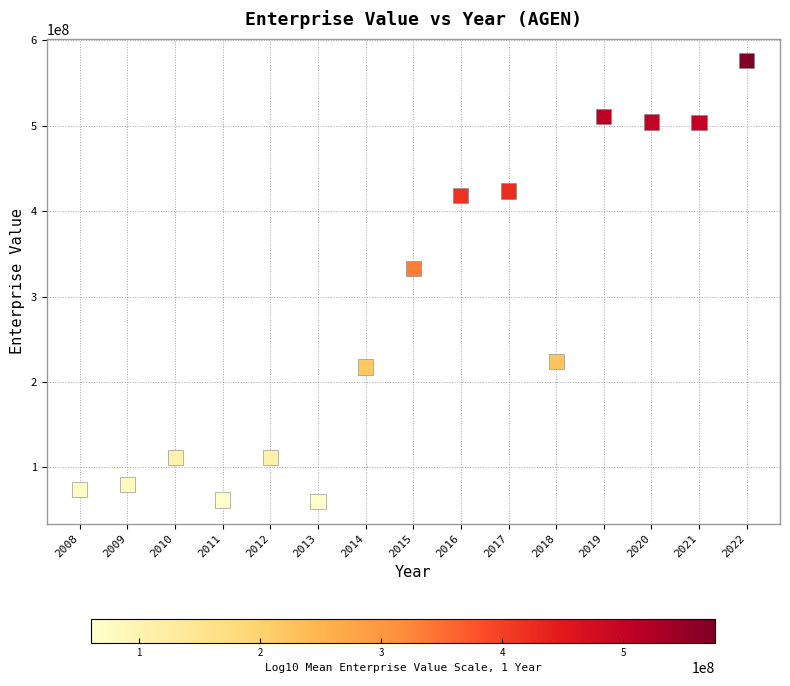

What is the range of X values (max minus min)?

14.0